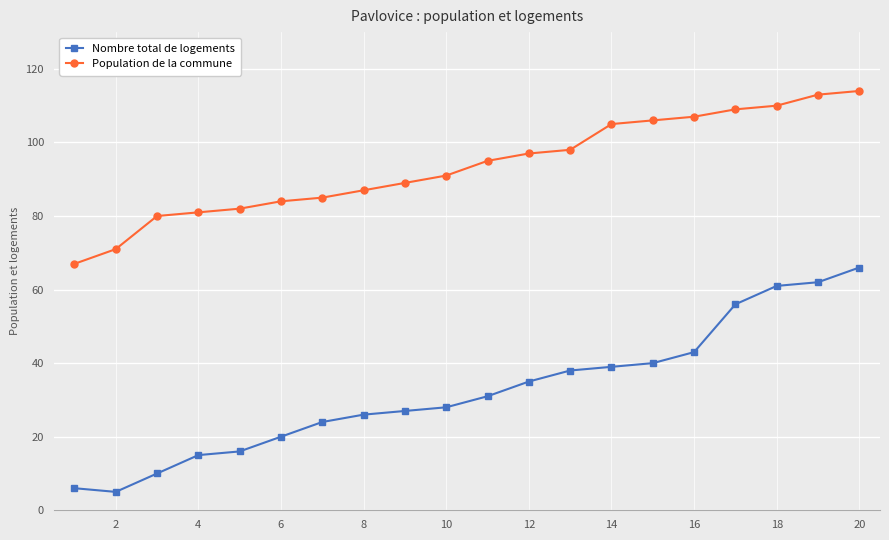

What are all the series names shown in the legend?

Nombre total de logements, Population de la commune